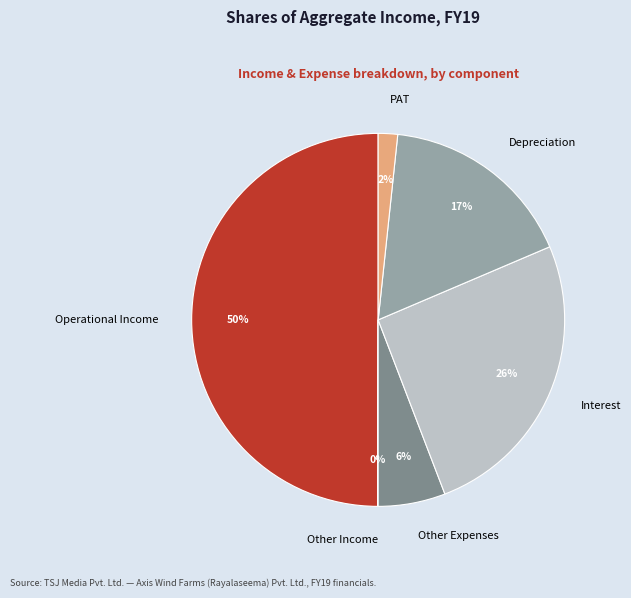

True or false: Operational Income accounts for 37% of the total.

False